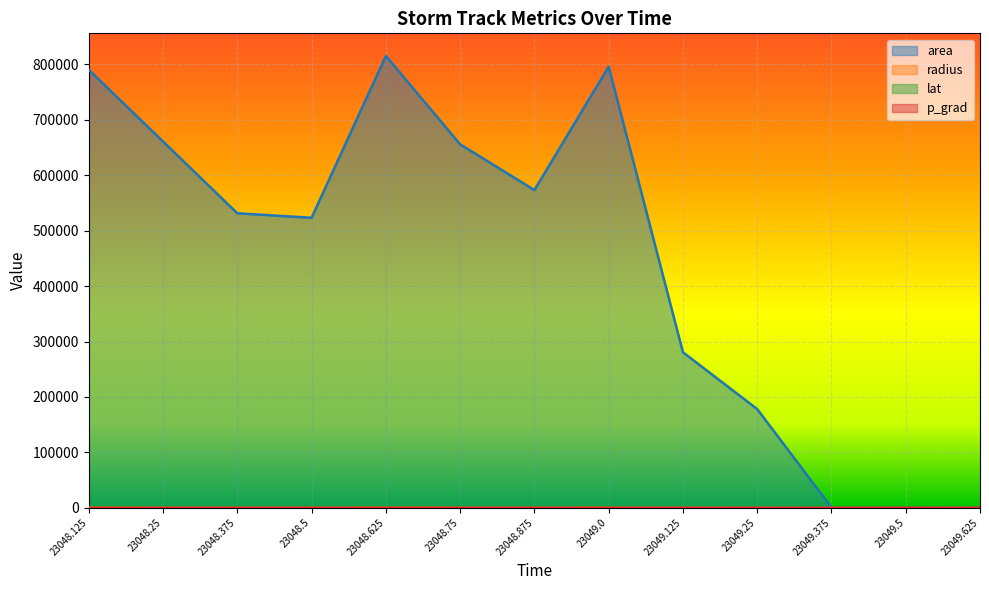

What position from the right is 23049.0?

6